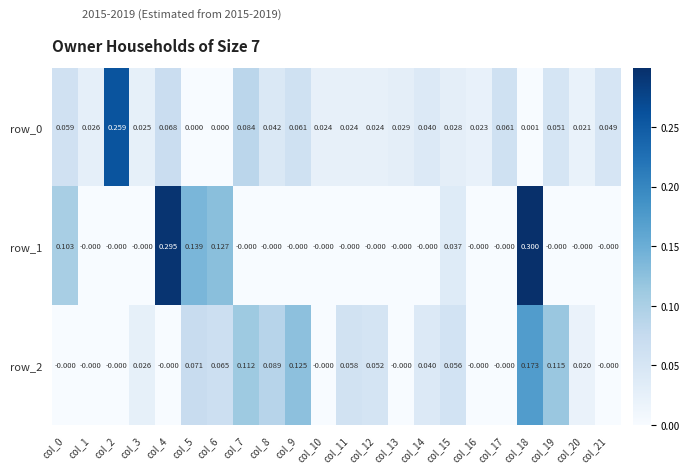

How many values in row_2 are above zero?

13